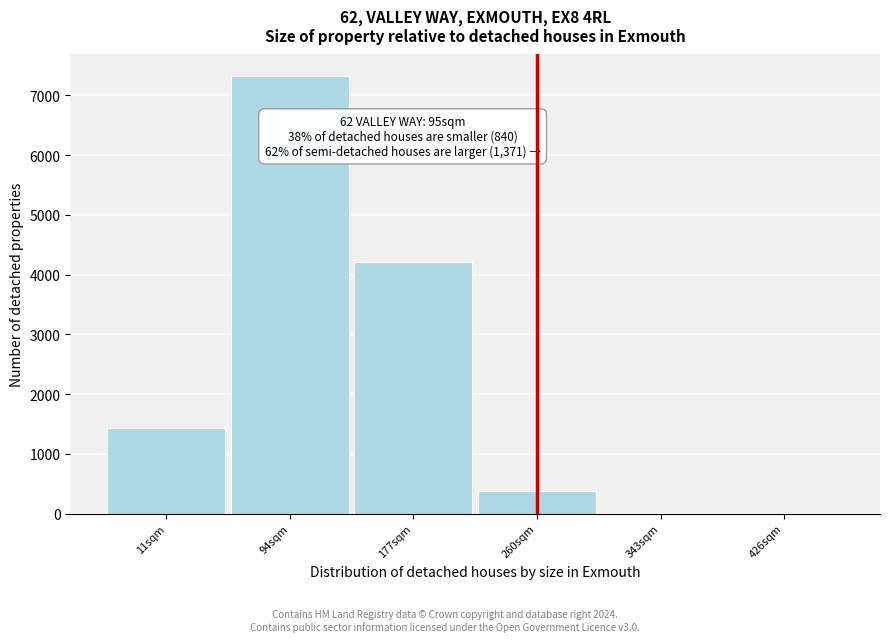

What is the change in value from 177sqm to 426sqm?

-4213